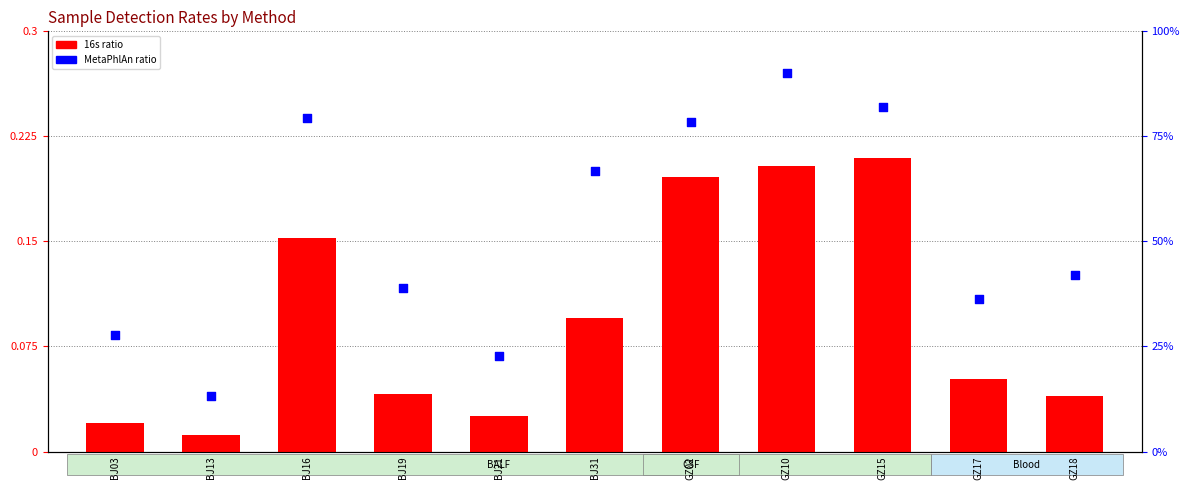

At how many categories does at least one series exceed 0?

11